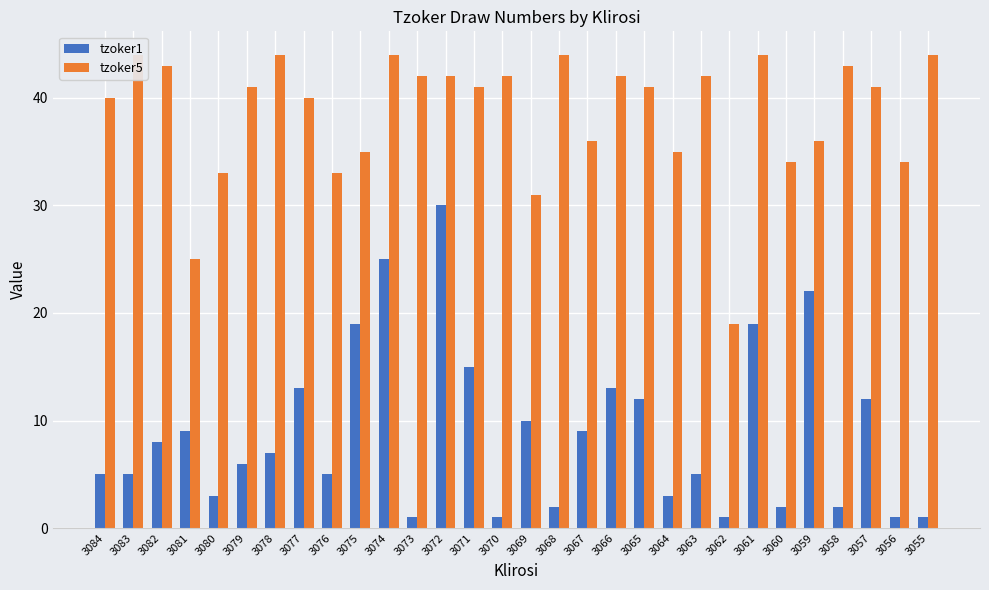

What is the difference between the maximum and minimum values in the tzoker5 series?

25